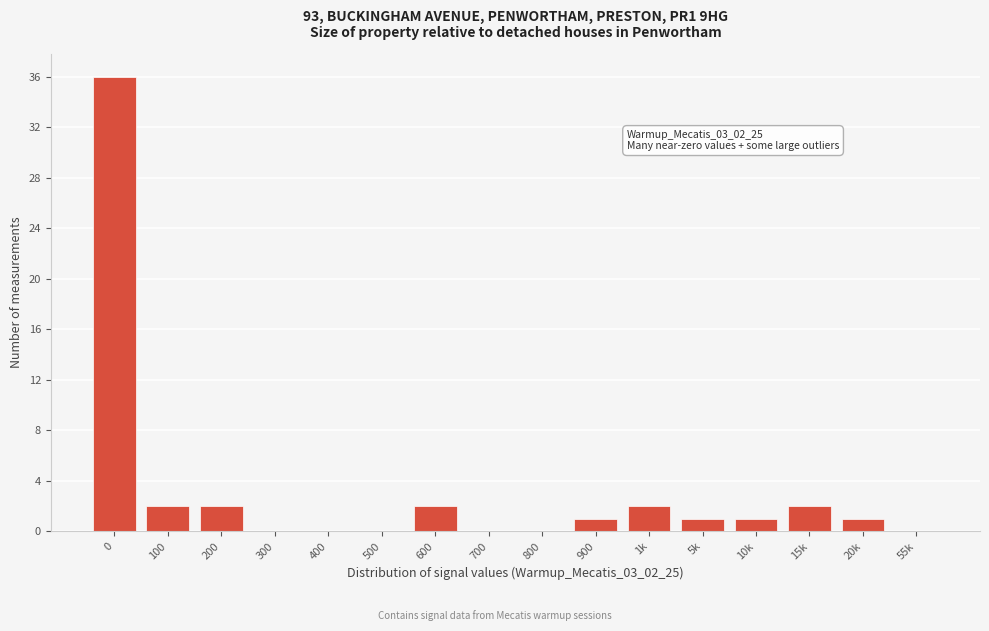

Reading left to right, what are all the values shown in this chart?

0=36	100=2	200=2	300=0	400=0	500=0	600=2	700=0	800=0	900=1	1k=2	5k=1	10k=1	15k=2	20k=1	55k=0